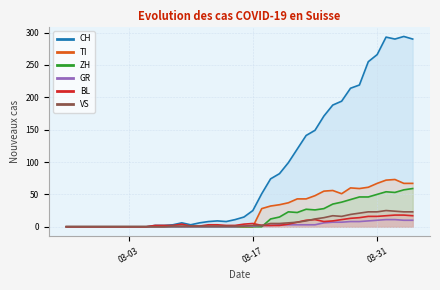

Rank the series at 2020-03-28 from highest to lowest value.

CH, TI, ZH, VS, BL, GR